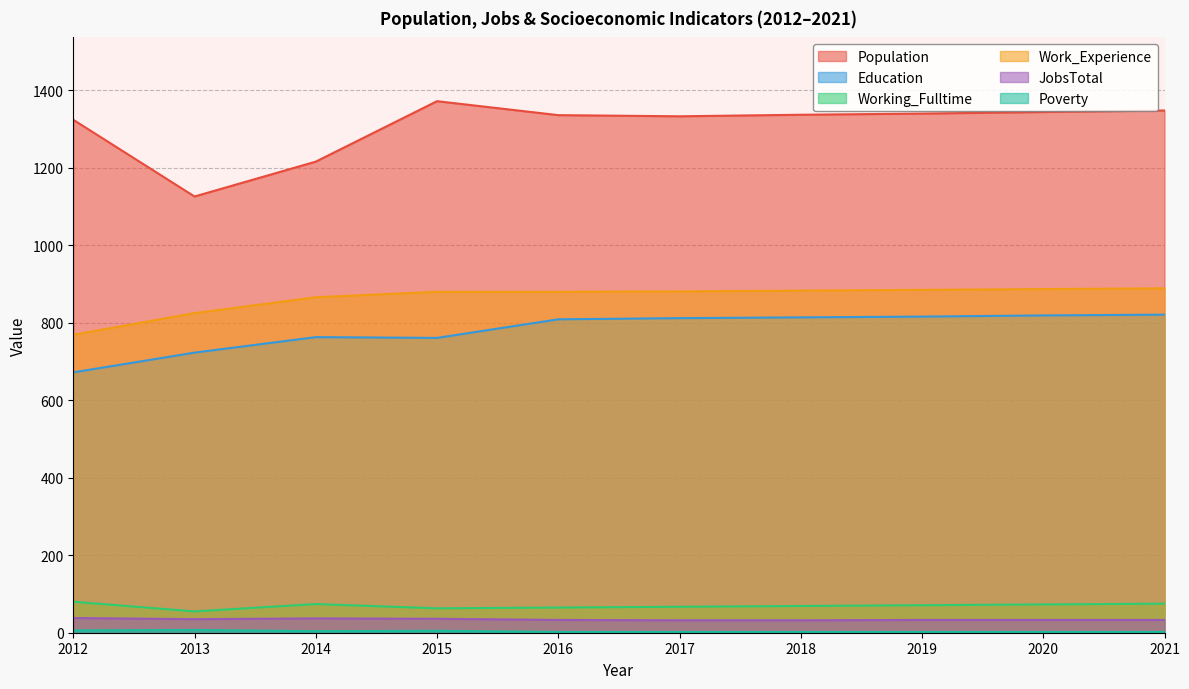

Reading left to right, extract all data points from this chart.

Population: 1324	1126	1216	1372	1336	1333	1337	1340	1344	1348
Education: 672	723	763	761	809	812	814	816	819	821
Working_Fulltime: 80	55	74	63	65	67	69	71	73	75
Work_Experience: 769	825	866	880	880	881	883	885	887	889
JobsTotal: 38	35	37	36	33	32	32	33	33	33
Poverty: 6	7	4	5	2	2	2	2	2	2